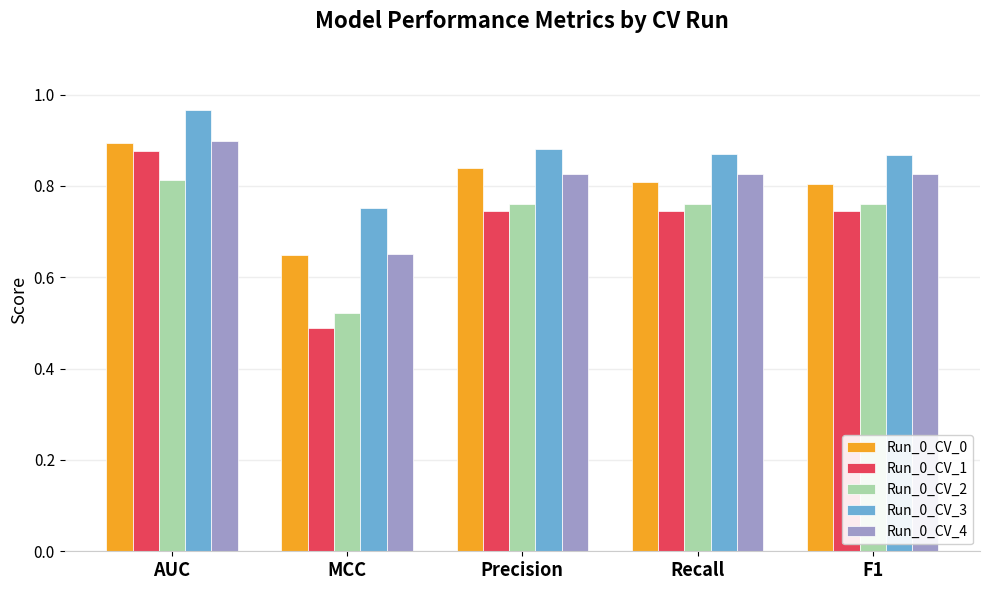

Which category has the lowest value in the Run_0_CV_2 series?

MCC